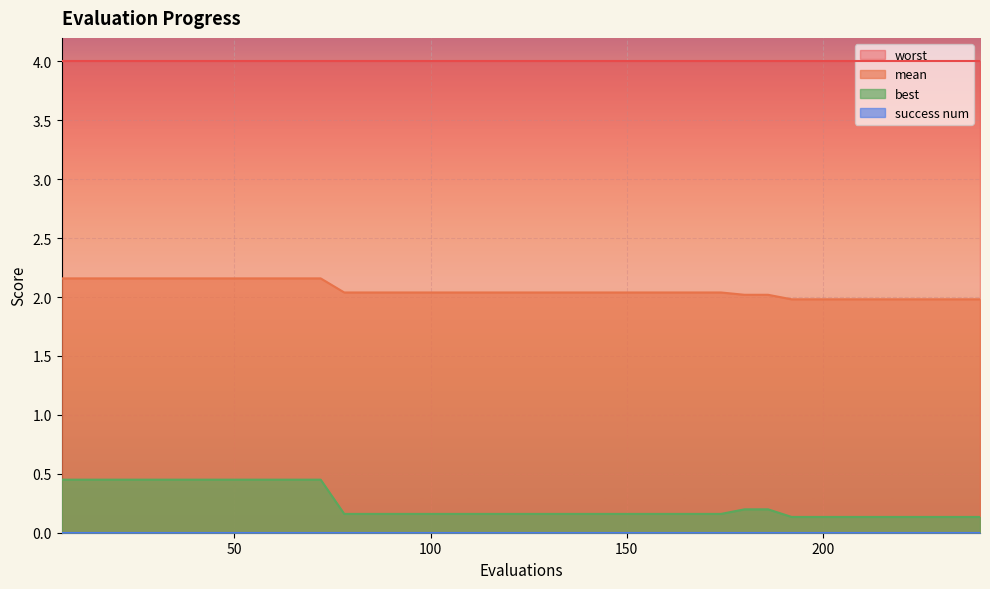

What is the value of the mean point at the 27th from the left?

2.0